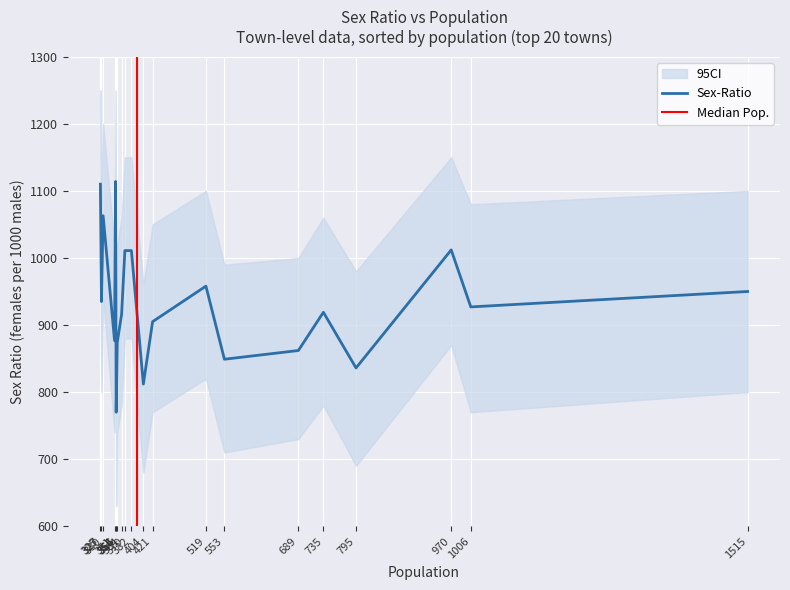

How many values in the SEX-RATIO_lower series exceed 780?

9